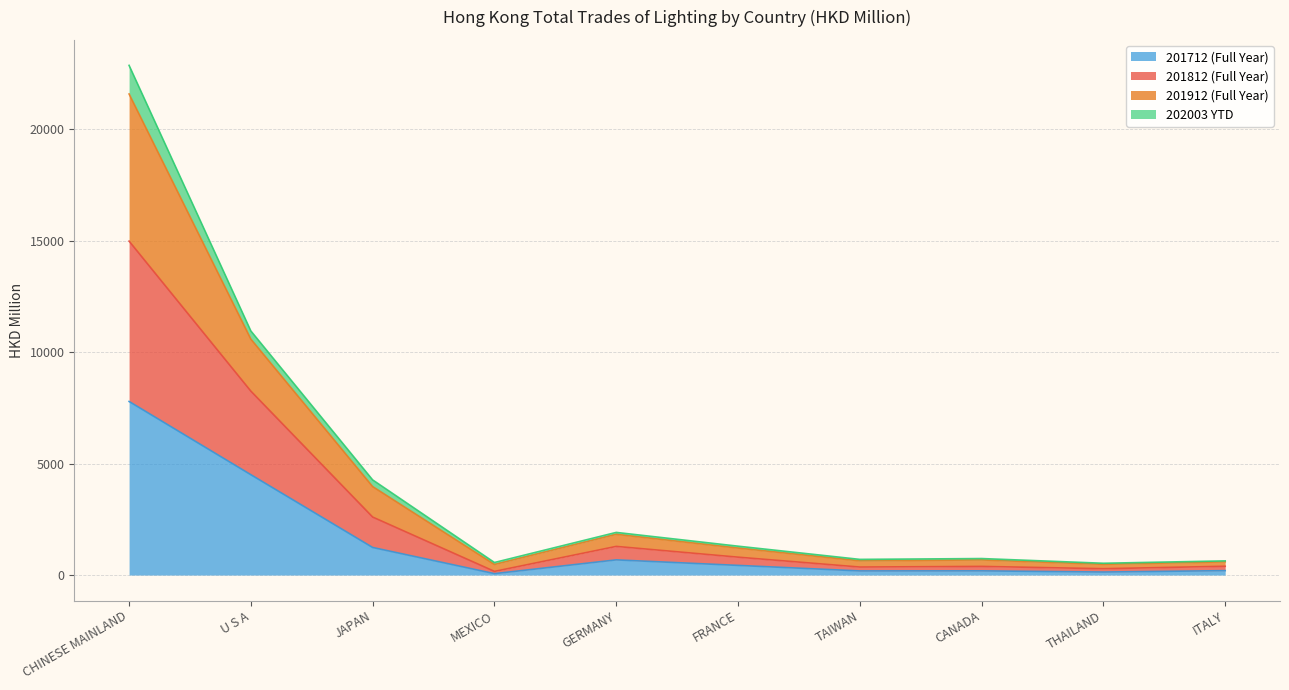

What is the greatest value displayed?

22865.0